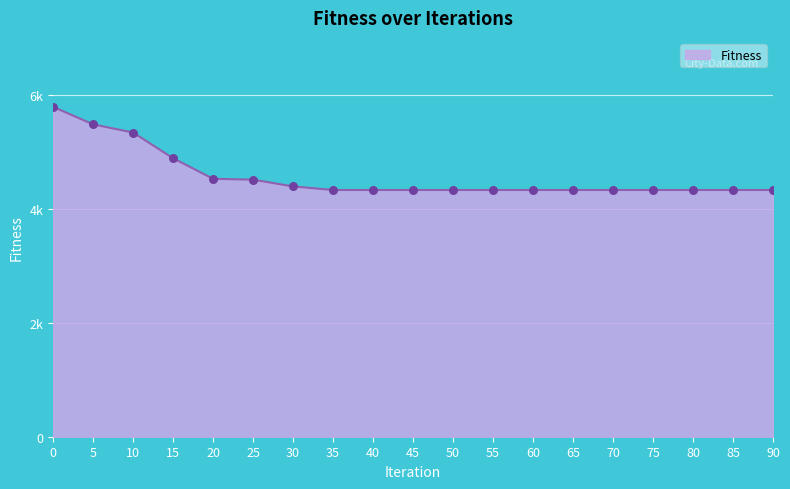

Between 70 and 45, which is larger?

70